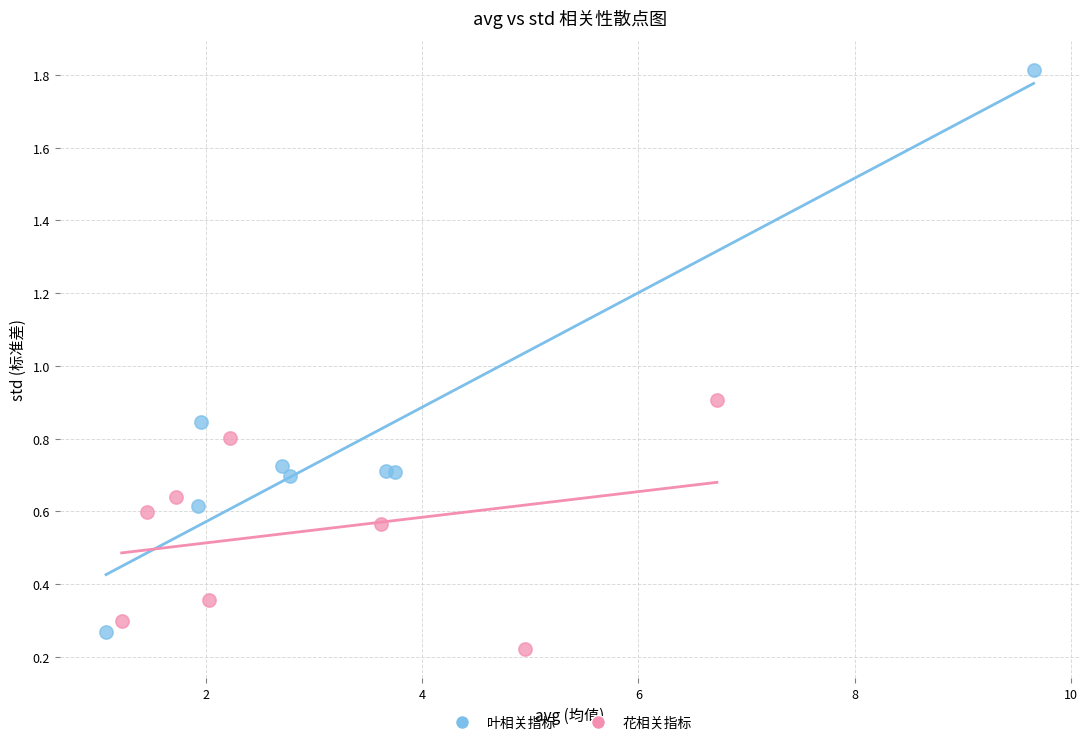

Which series contains the highest Y value?

叶相关指标